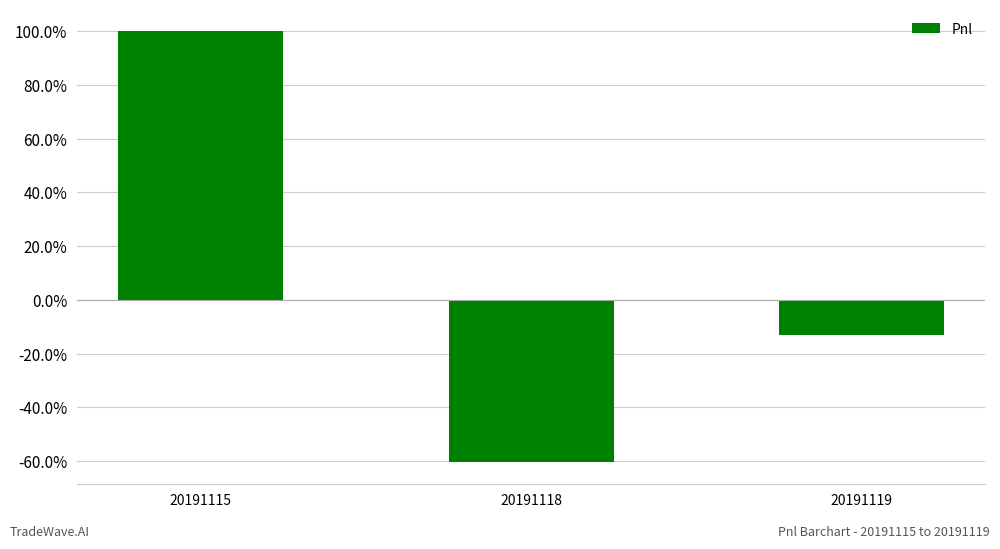

Where is the data nearest to the value 0?

20191119